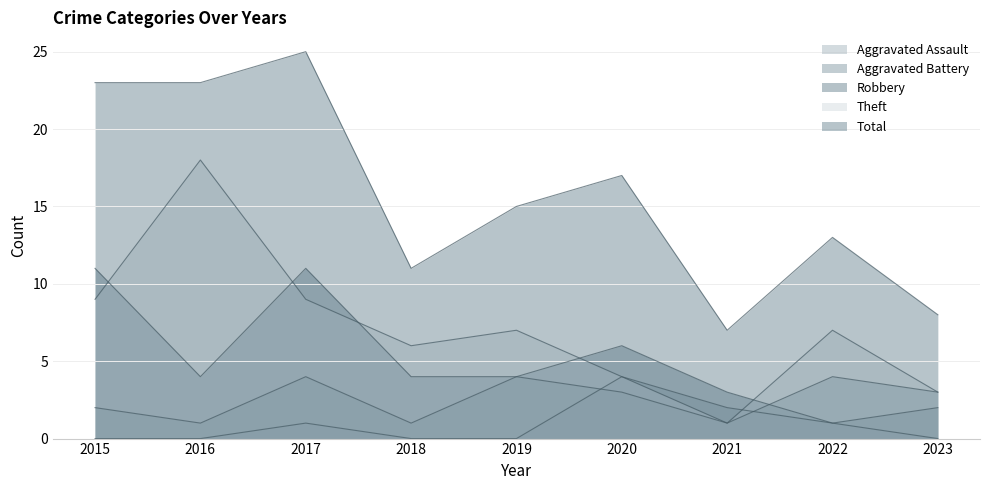

What is the sum of the Aggravated Battery values at 2016 and 2021?

2